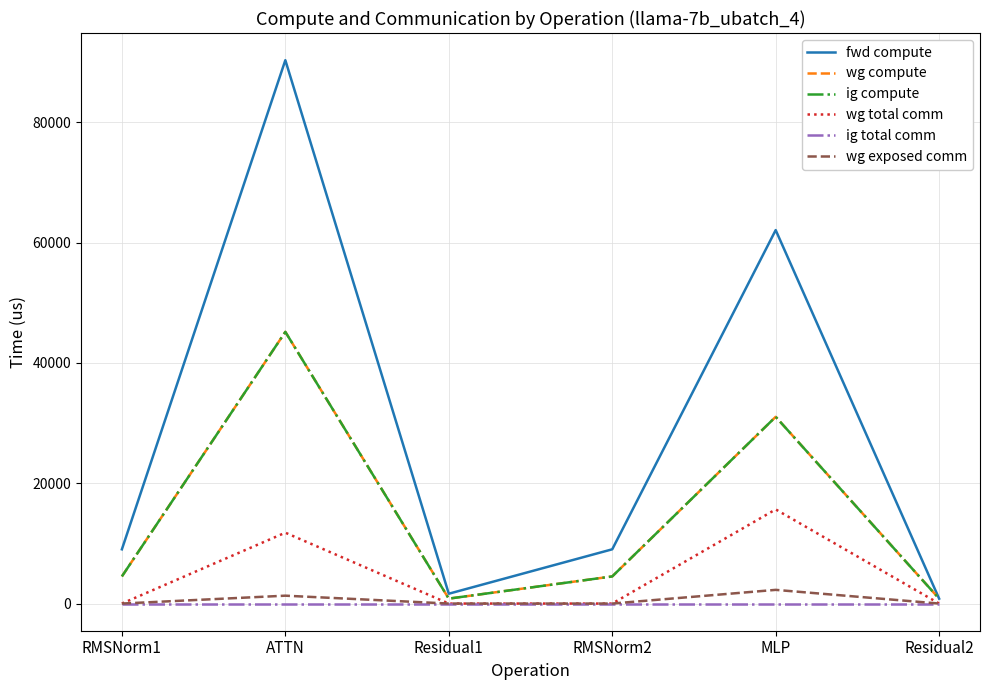

True or false: wg compute has a value of 40535.8 at MLP.

False